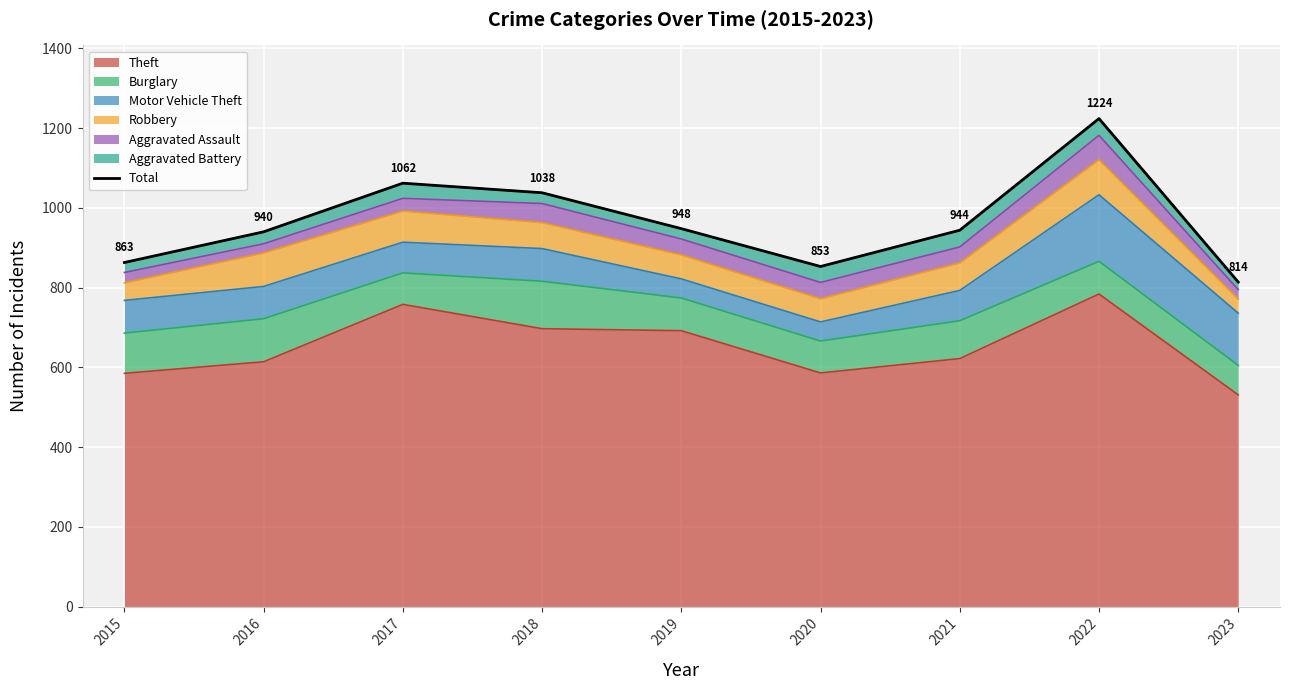

Reading left to right, extract all data points from this chart.

863	940	1062	1038	948	853	944	1224	814